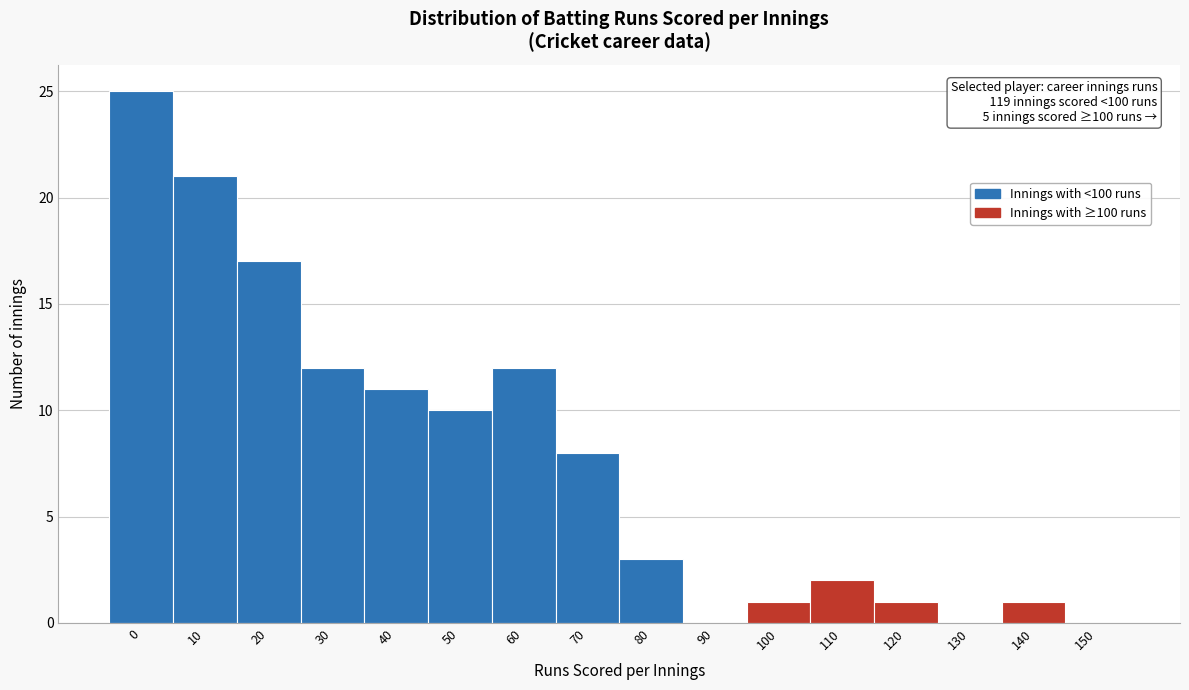

Reading right to left, extract all data points from this chart.

150=0	140=1	130=0	120=1	110=2	100=1	90=0	80=3	70=8	60=12	50=10	40=11	30=12	20=17	10=21	0=25